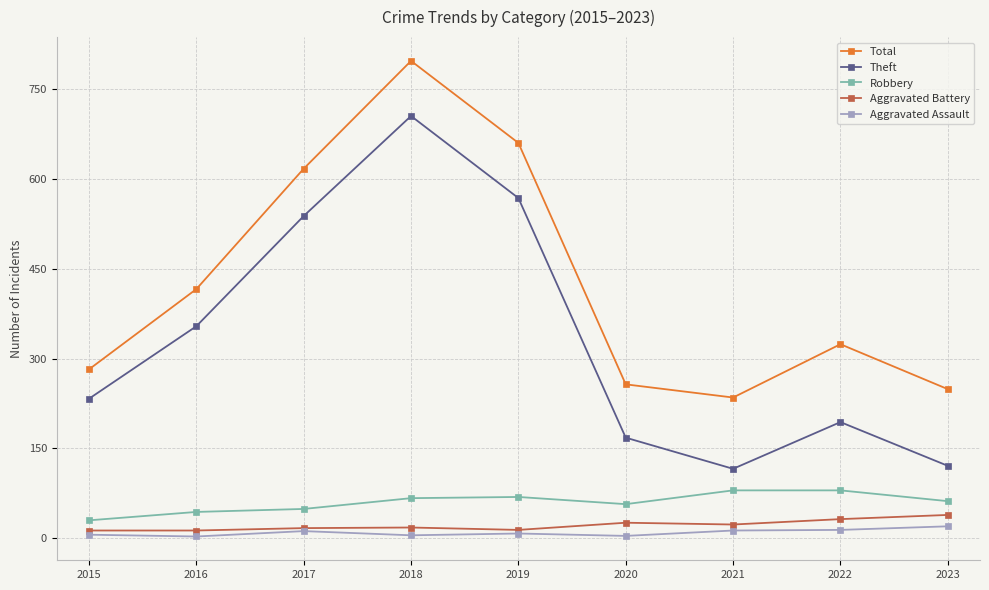

What is the value of the Aggravated Assault point at the 9th from the left?

20